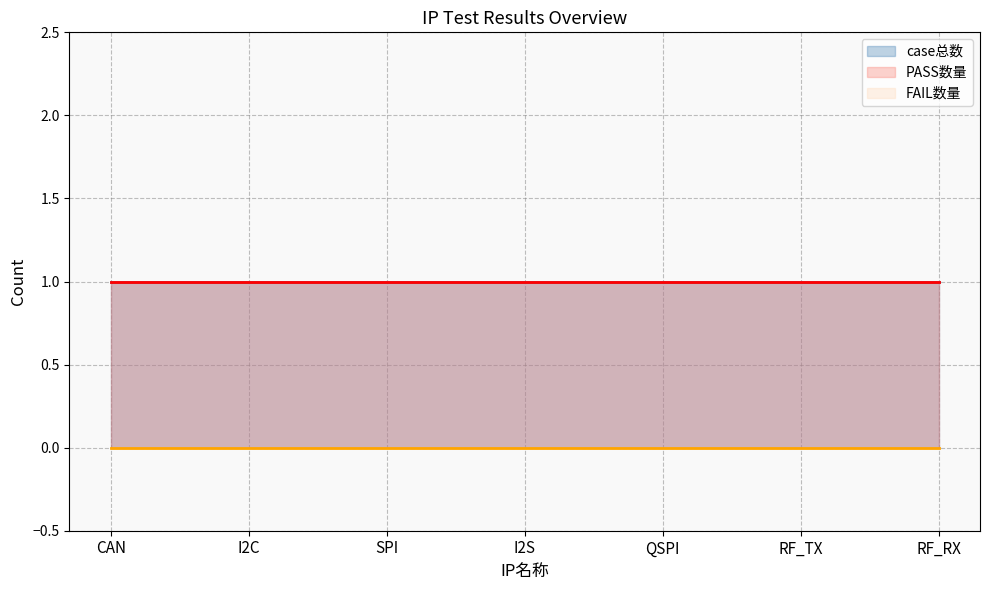

True or false: FAIL数量 has more than 1 interior local peaks.

False